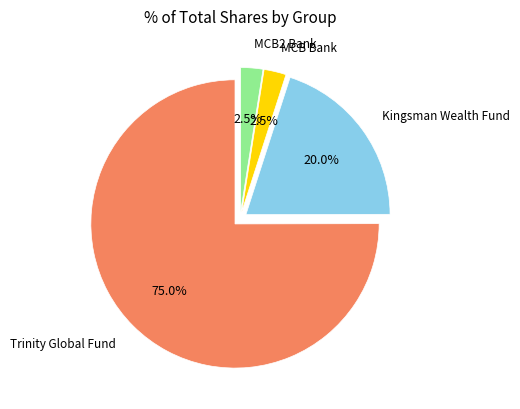

What is the majority slice?

Trinity Global Fund